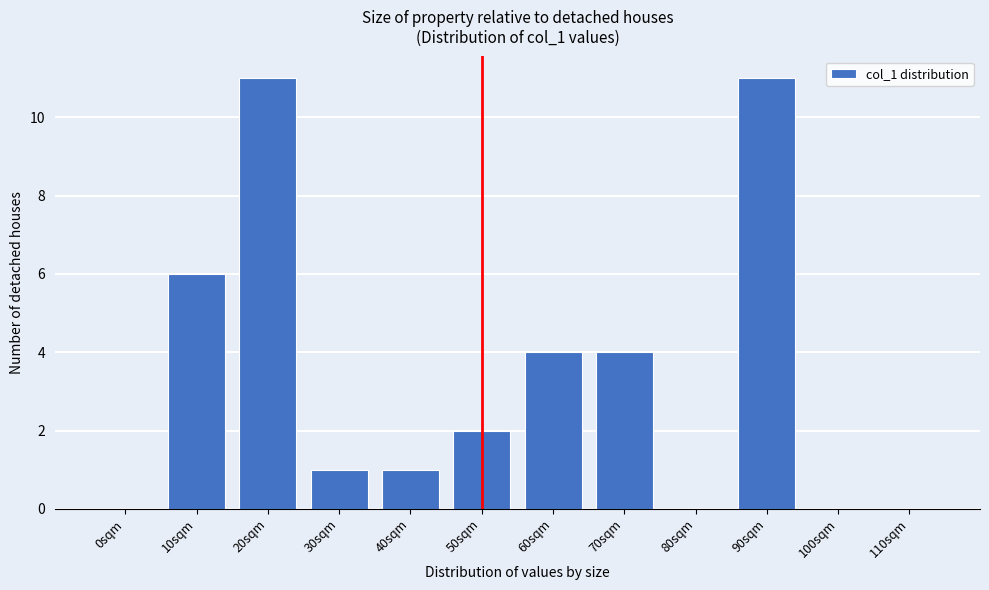

Reading left to right, what are all the values shown in this chart?

0sqm=0	10sqm=6	20sqm=11	30sqm=1	40sqm=1	50sqm=2	60sqm=4	70sqm=4	80sqm=0	90sqm=11	100sqm=0	110sqm=0